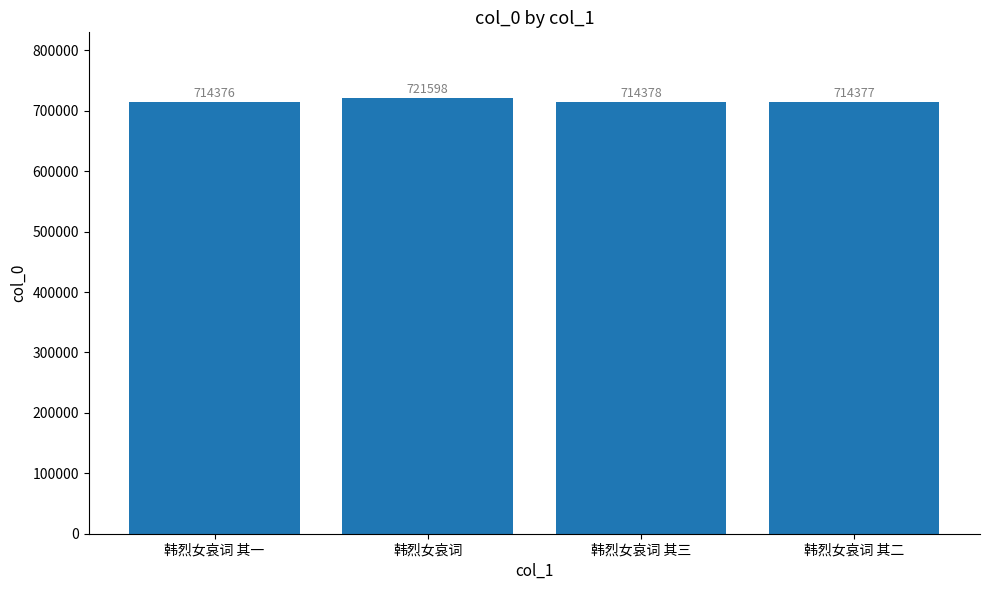

What position from the right is 韩烈女哀词 其二?

1